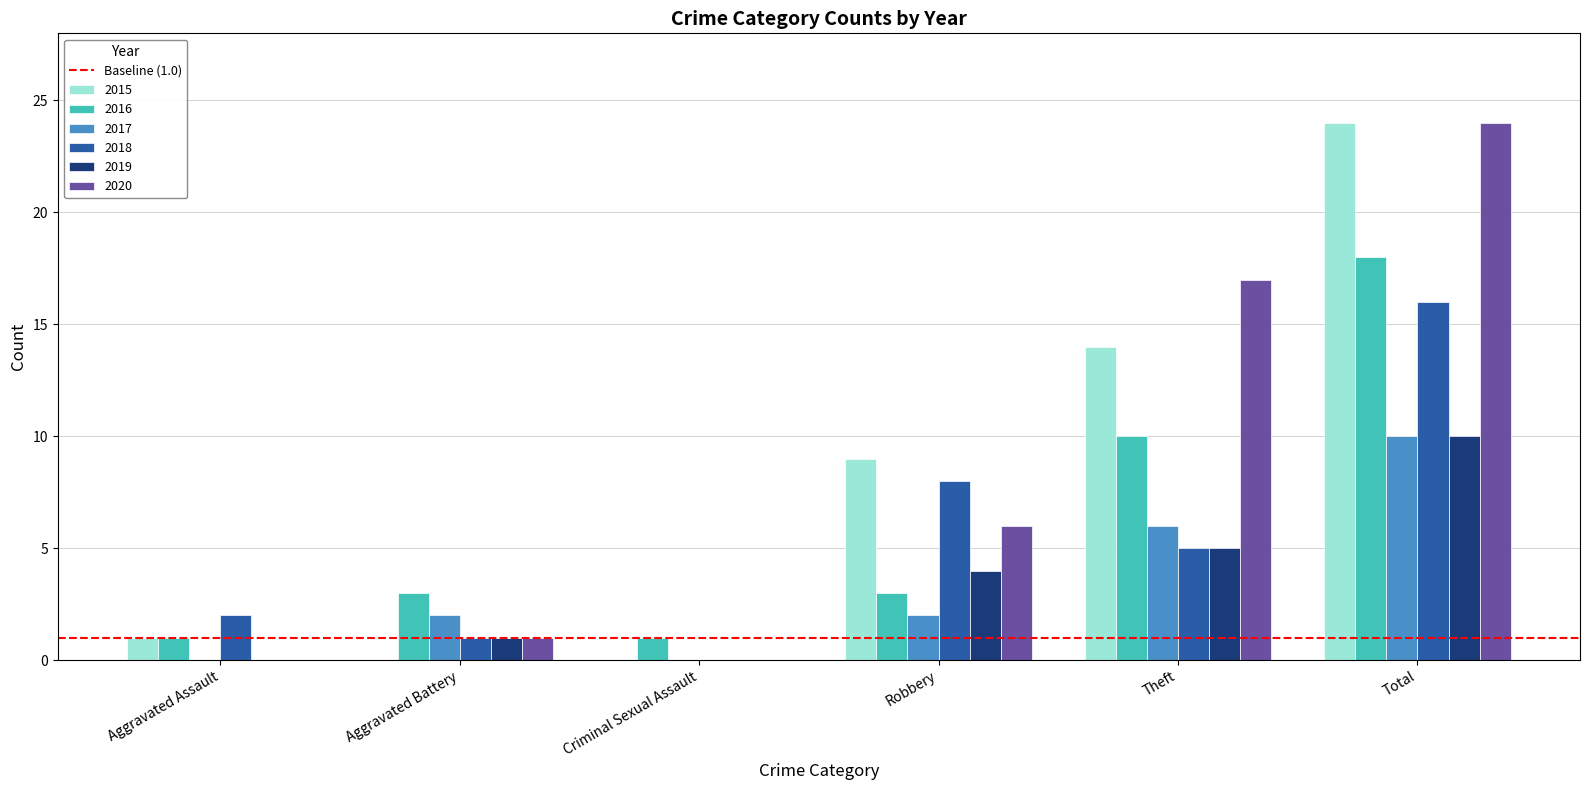

Is the value of 2015 at Theft greater than the value of 2017 at Theft?

Yes